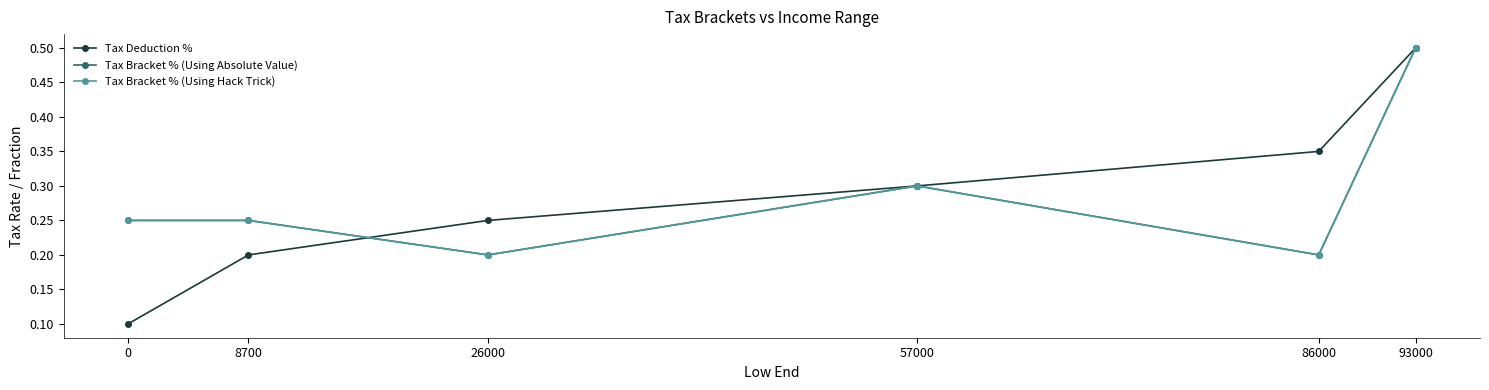

Rank the categories by Tax Bracket % (Using Absolute Value) value from highest to lowest.

93000, 57000, 0, 8700, 26000, 86000